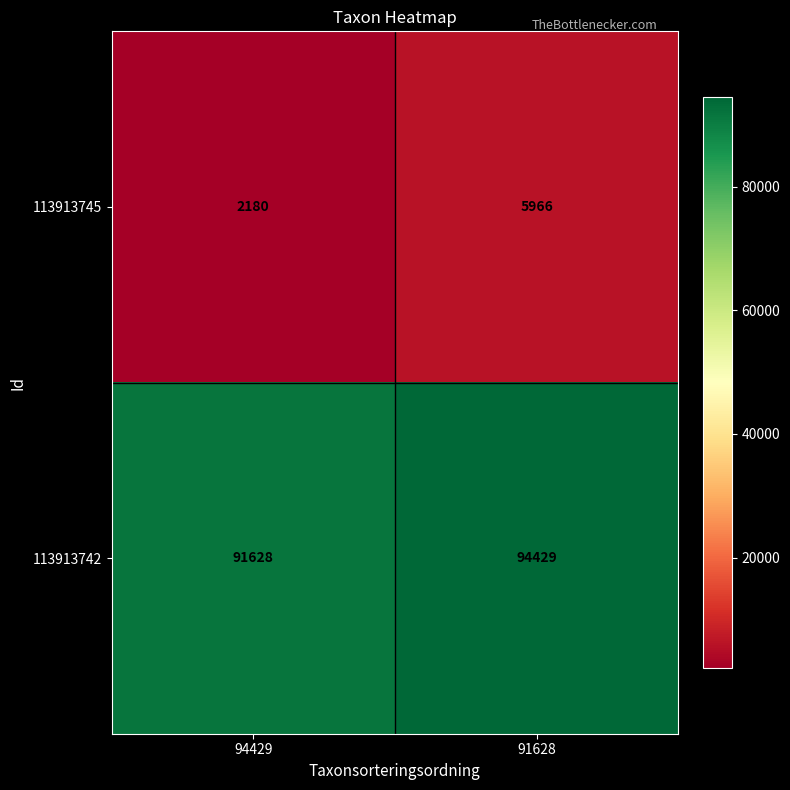

Reading left to right, extract all data points from this chart.

113913745: 94429=2180	91628=5966
113913742: 94429=91628	91628=94429